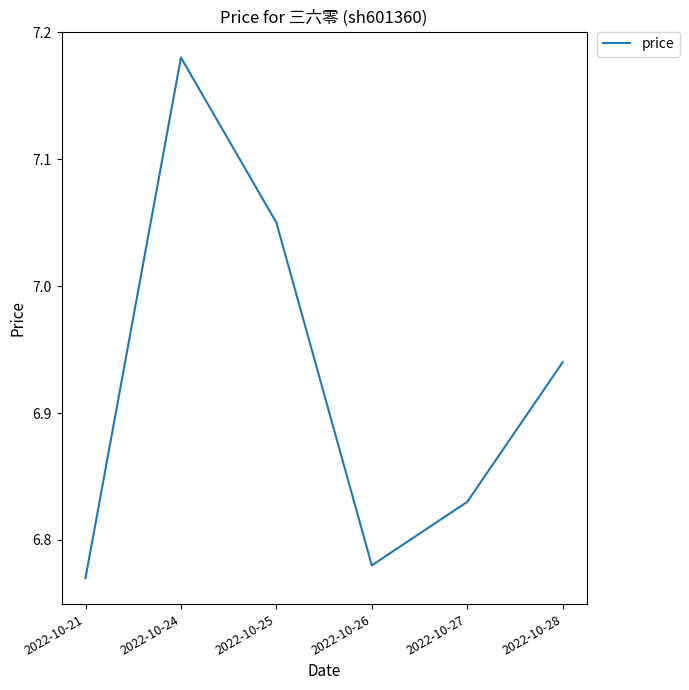

What is the change in value from 2022-10-26 to 2022-10-28?

+0.2